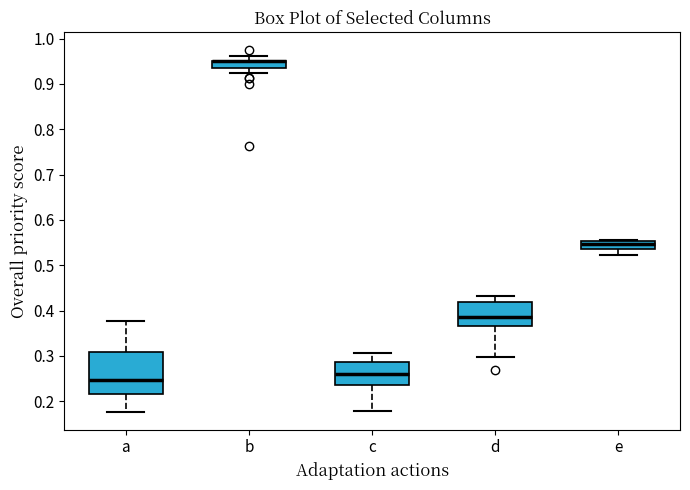

Comparing the boxes themselves (not the whiskers), which one is the tallest?

a